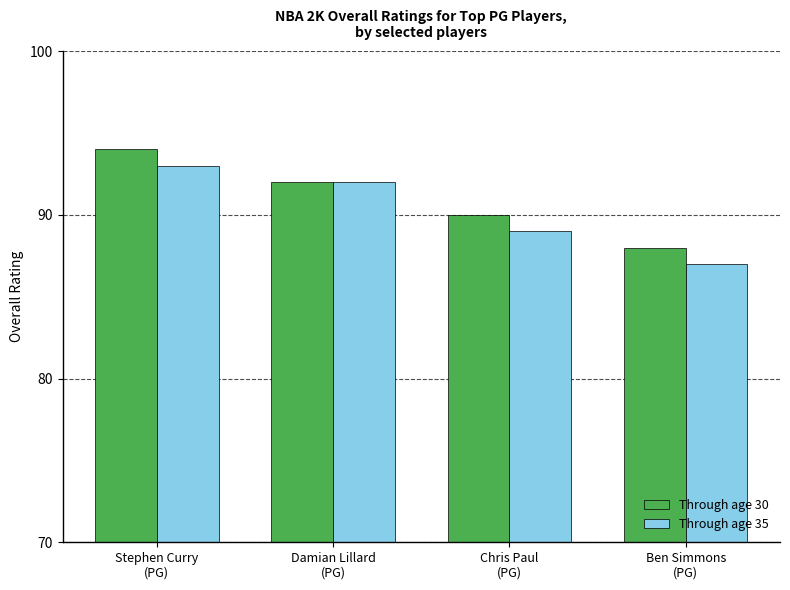

What is the average value of the Through age 35 series?

90